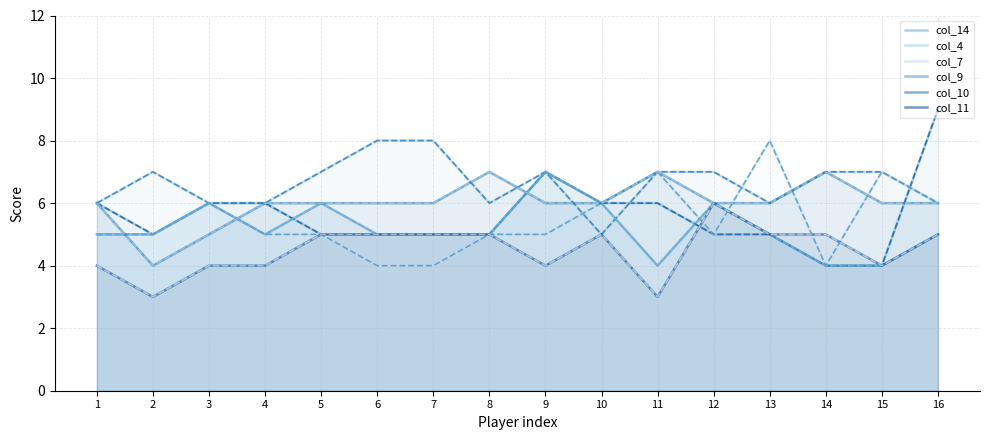

Where does the col_7 series first go above 5?

3